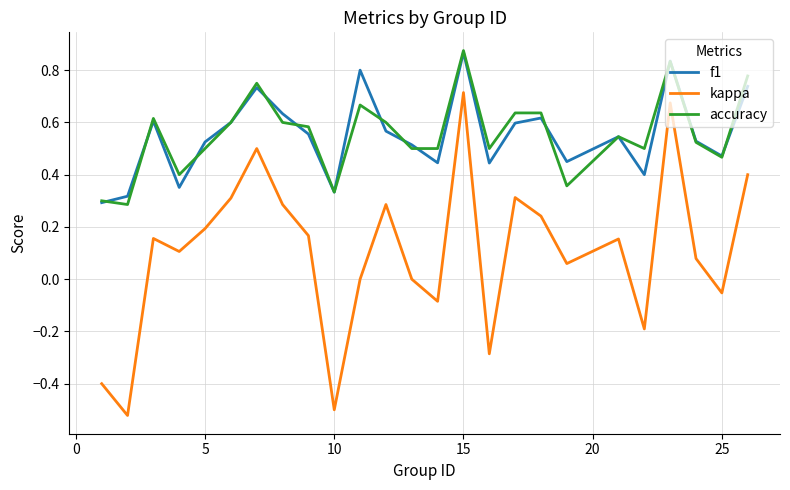

True or false: kappa and accuracy intersect in this chart.

False